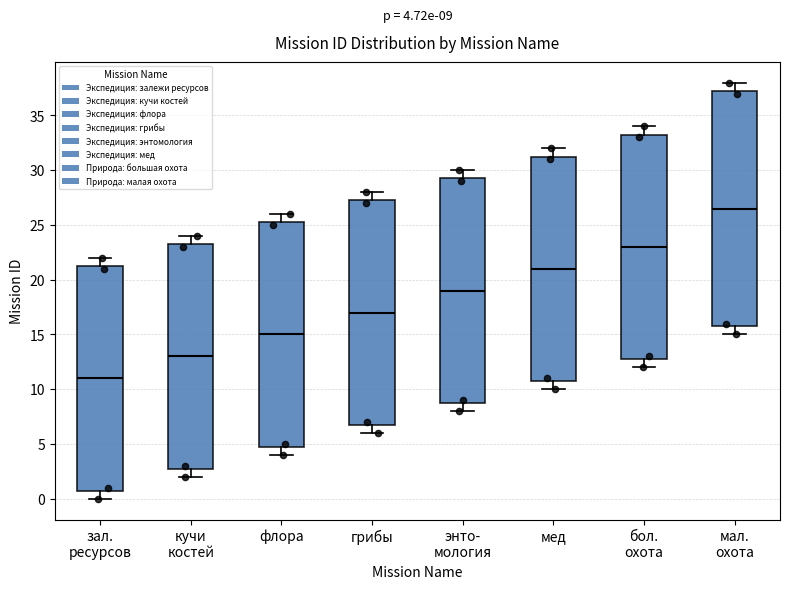

Comparing the boxes themselves (not the whiskers), which one is the tallest?

мал. охота